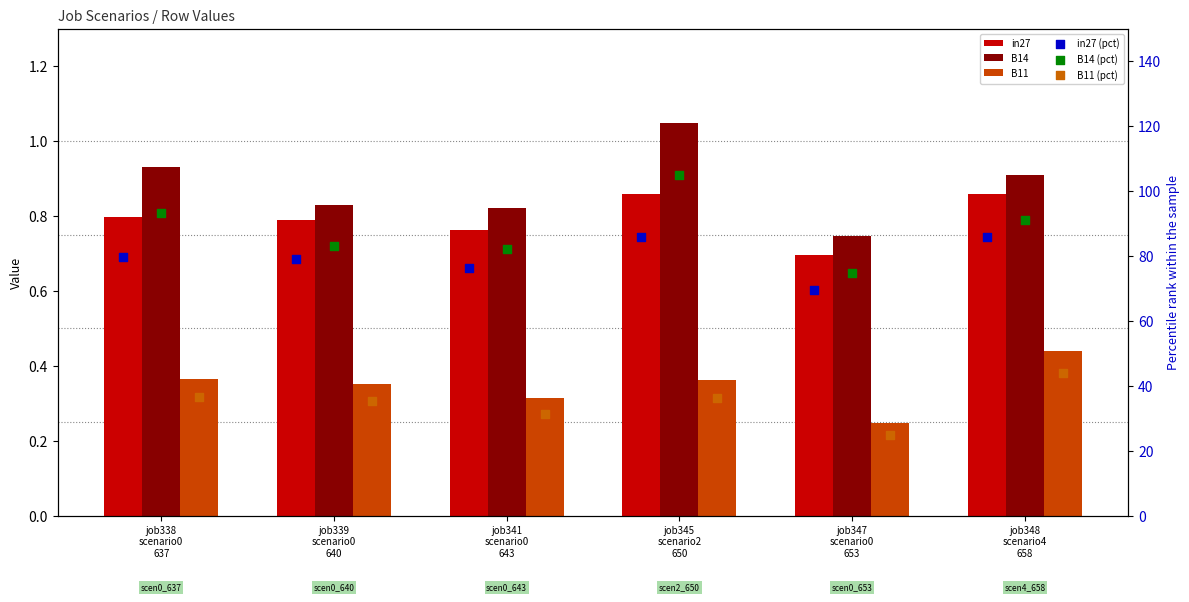

Which series has the widest spread of Y values?

B14 (pct)